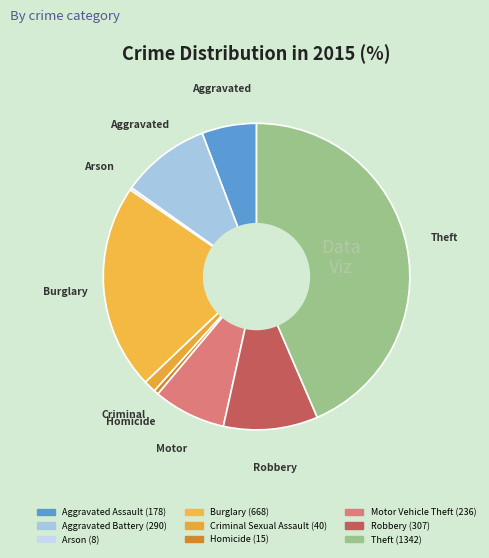

Is Motor Vehicle Theft the majority of the pie?

No